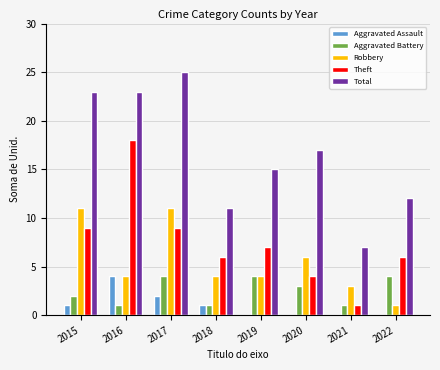

The Robbery series shows 1 at 2018. True or false?

False